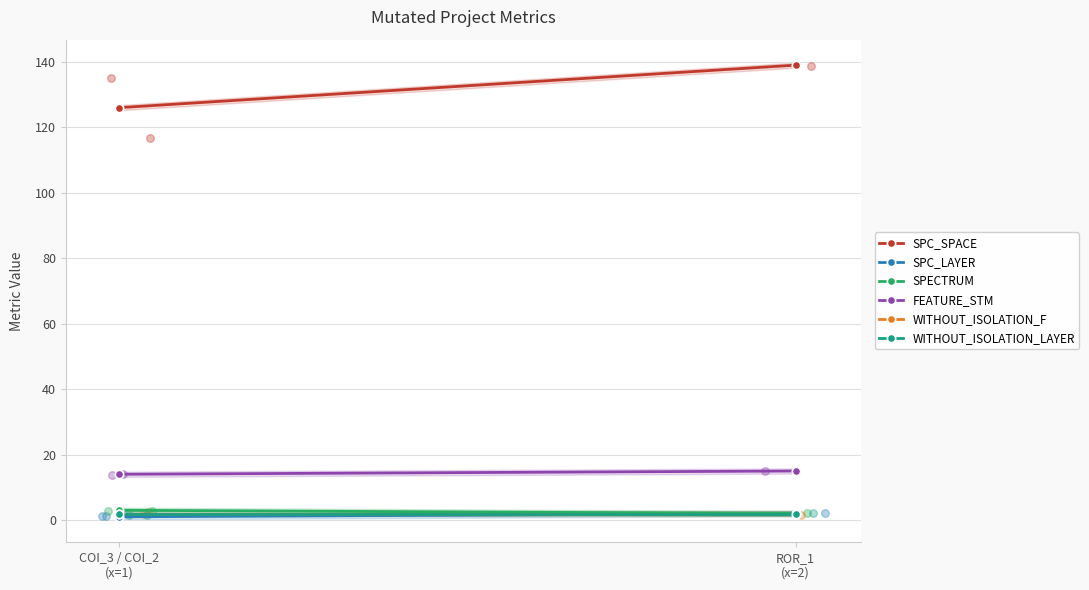

At how many categories does at least one series exceed 13?

2